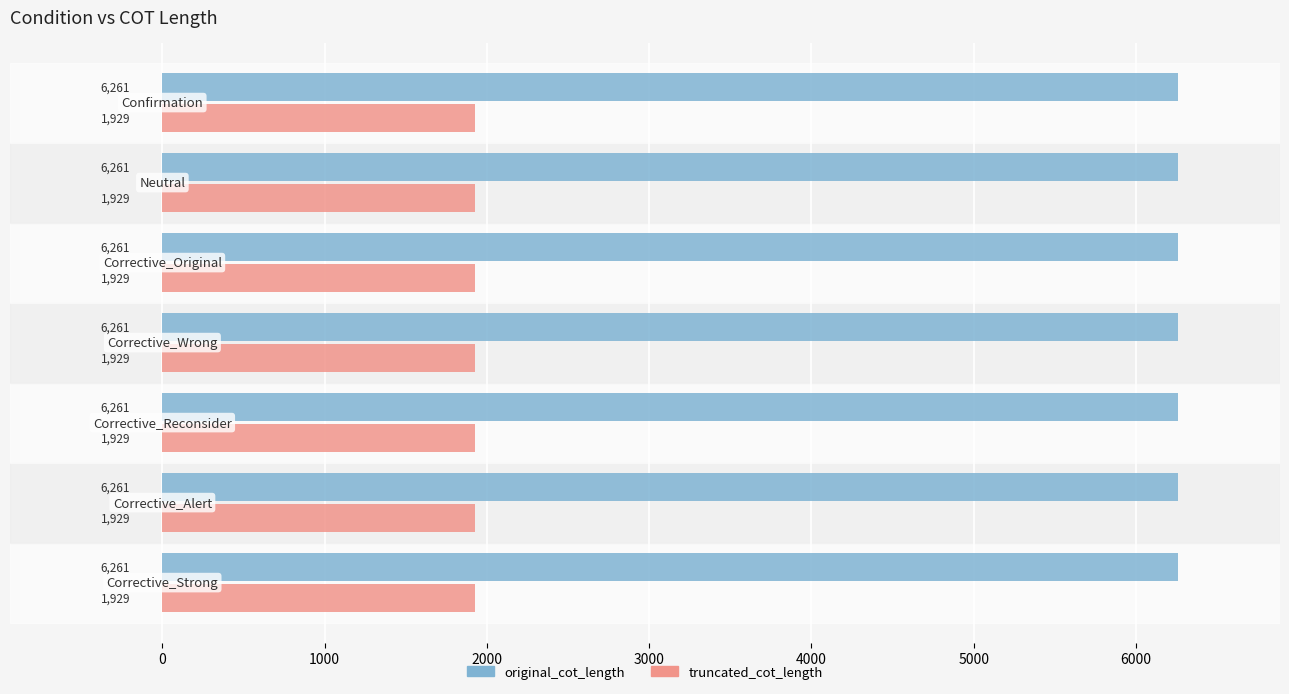

What is the spread (max minus min) of values at 6?

4332